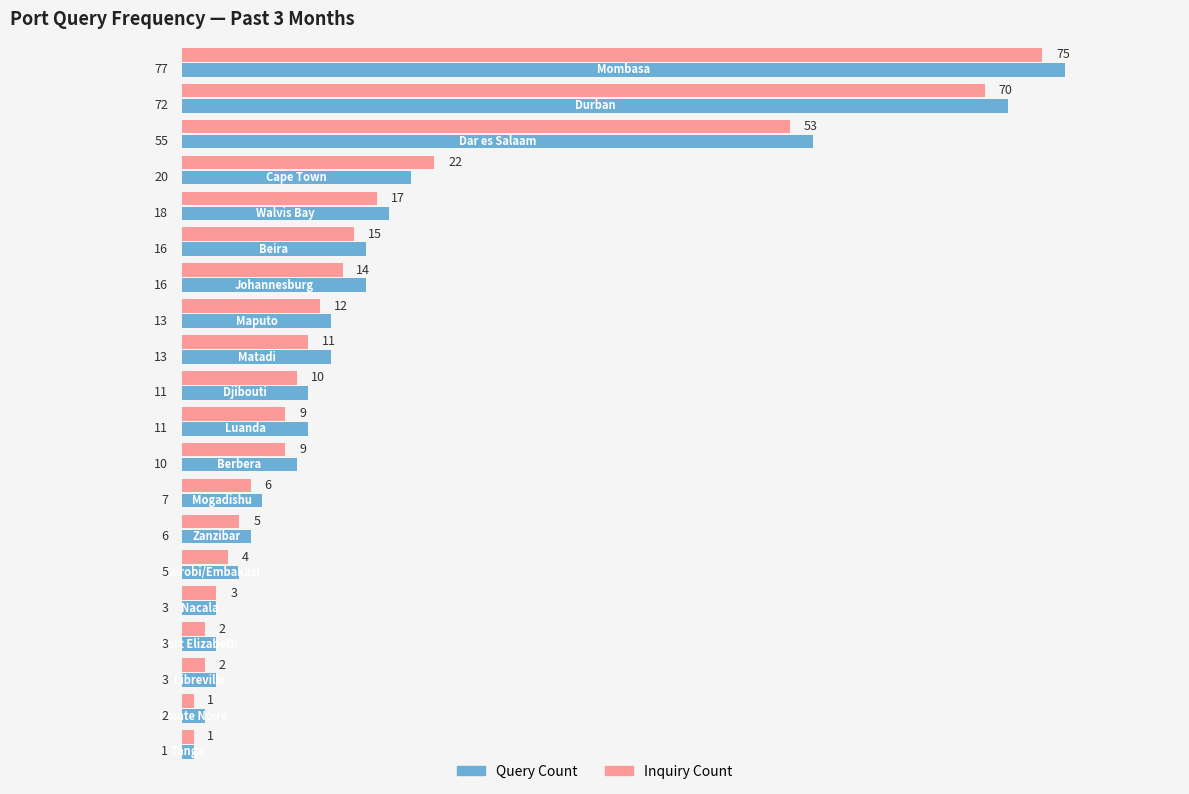

At how many categories does at least one series exceed 23?

3